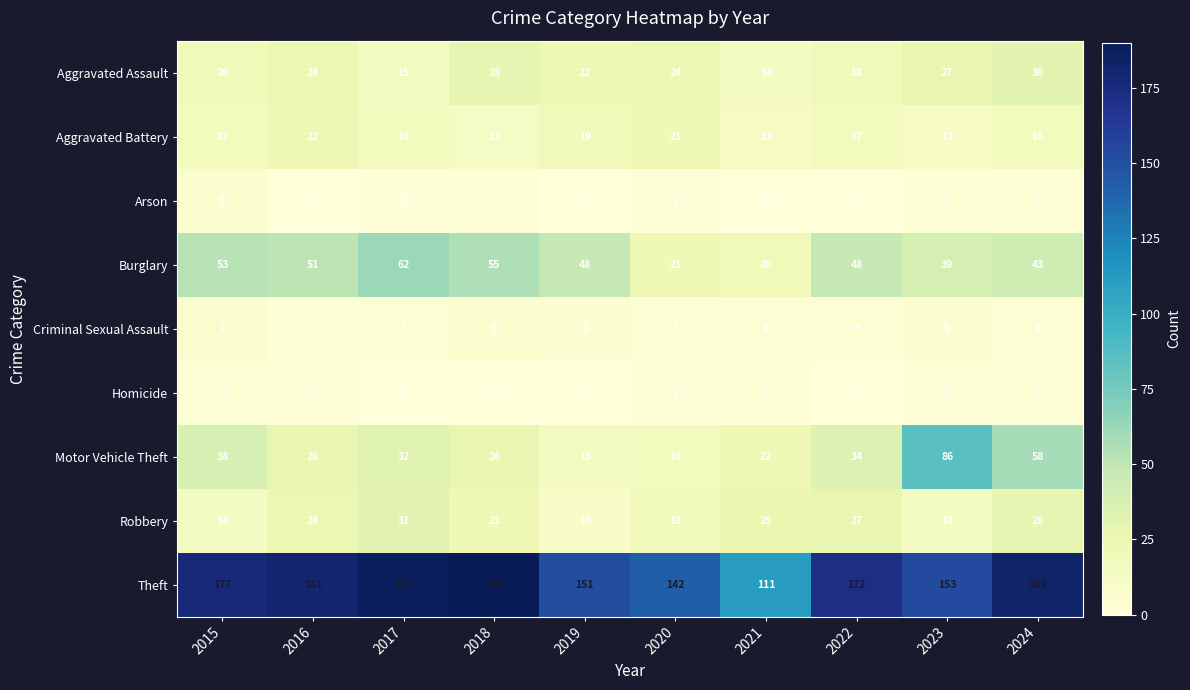

True or false: Homicide has a value of 1 at 2022.

False